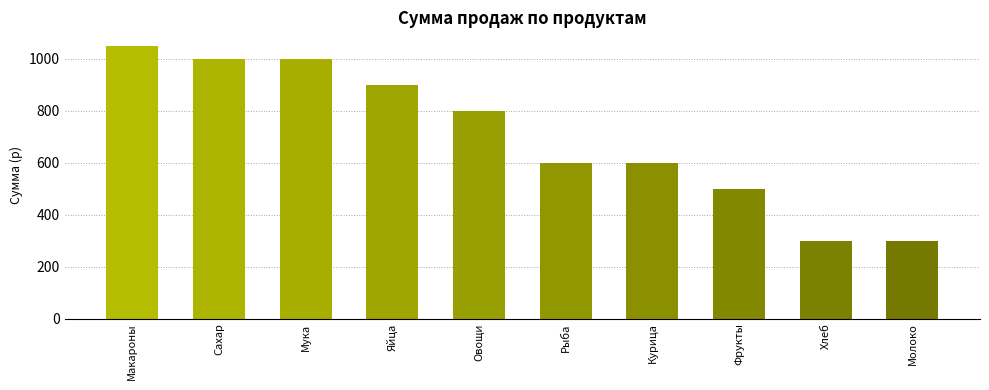

How many data points are less than 800?

5